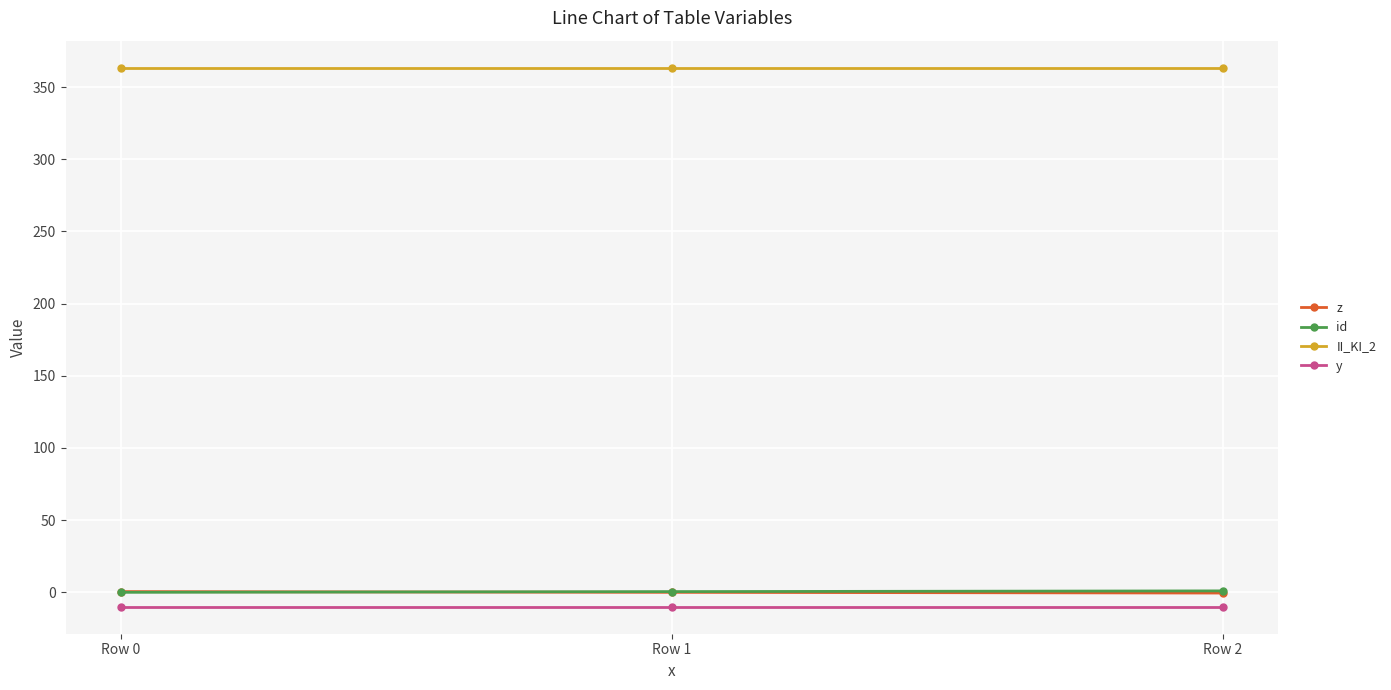

What is the value of the id point at the 2nd from the left?

0.5